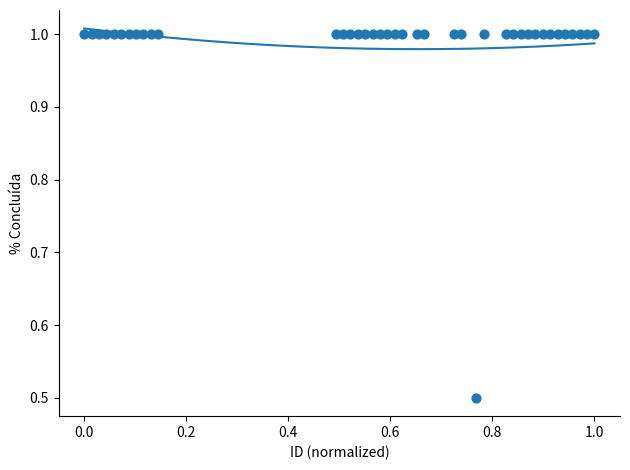

What Y value in the scatter plot is closest to 0?

0.5